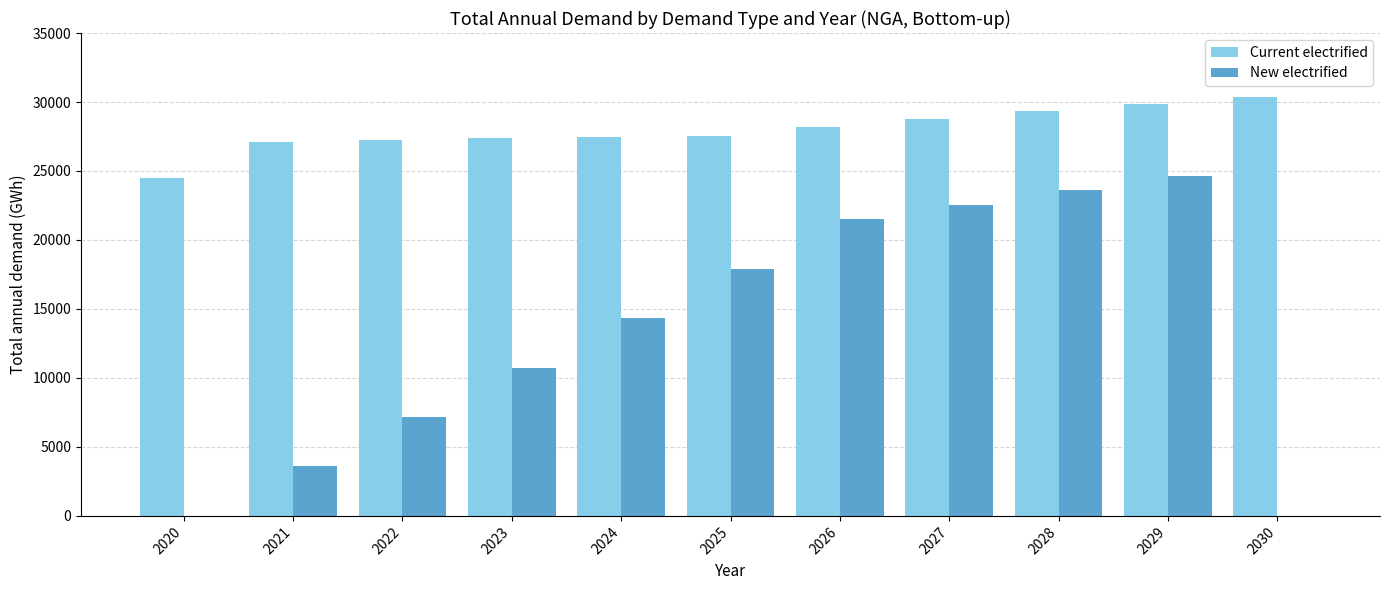

Read the New electrified value at 2029.

24654.2